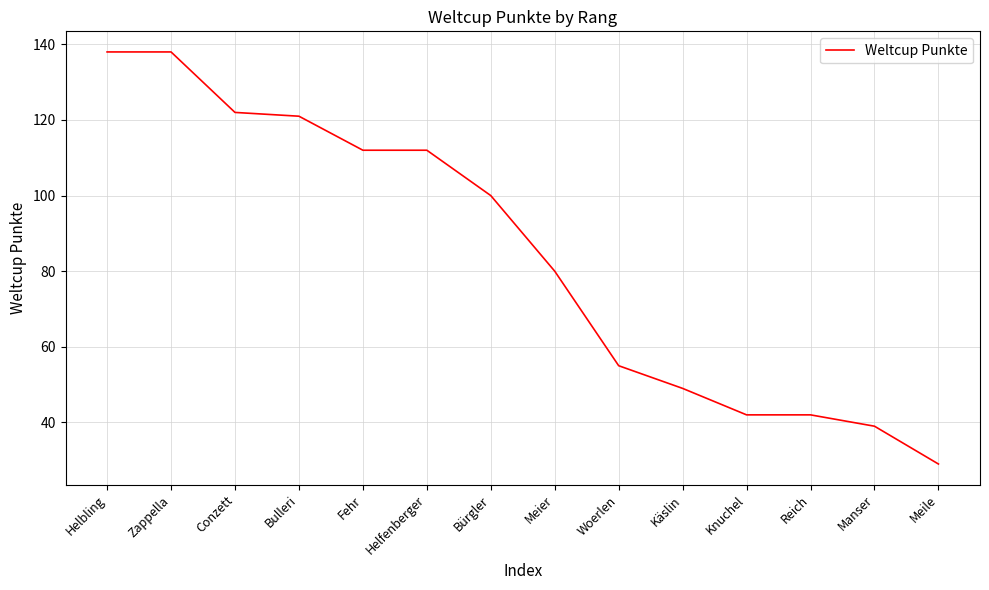

The chart shows a value of 100 at Bürgler. True or false?

True